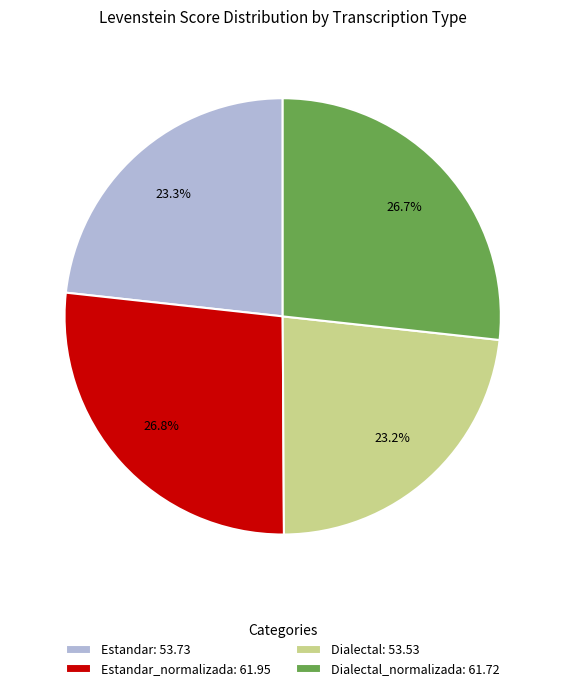

Does any single category account for the majority?

No